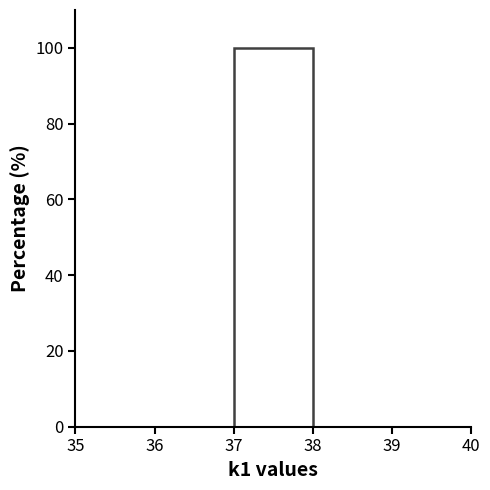

Reading left to right, list every bar in this chart as the range it spans on the x-axis followed by its height. The values are not printed on the chart, so give them approximately, as read against the axis.

36 to 37: 0
37 to 38: 100